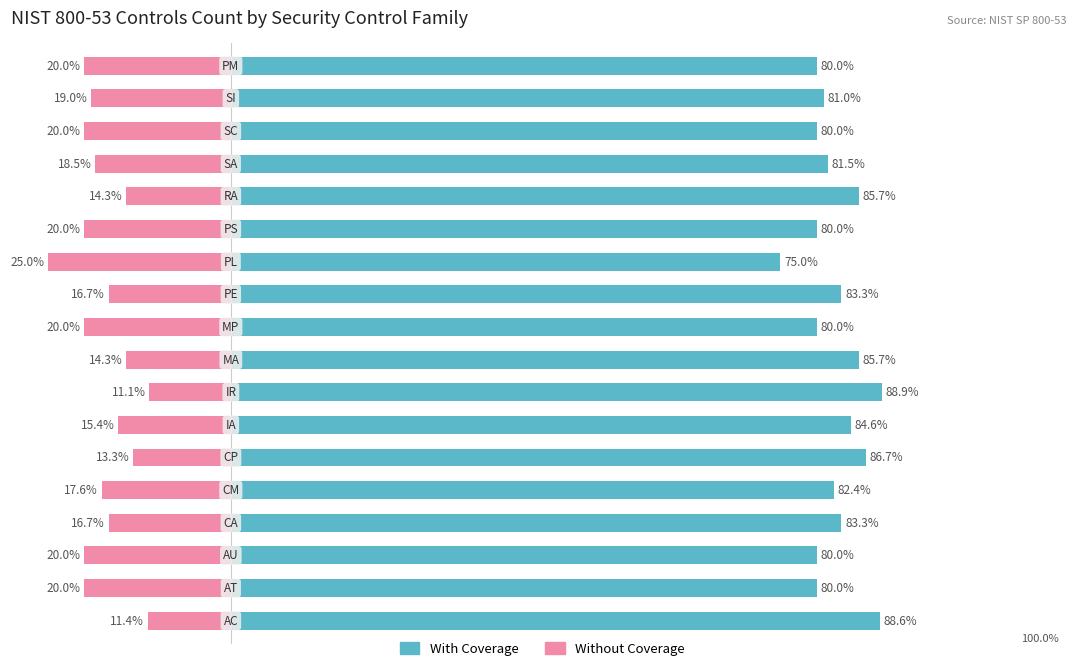

At how many categories does at least one series exceed 1?

18